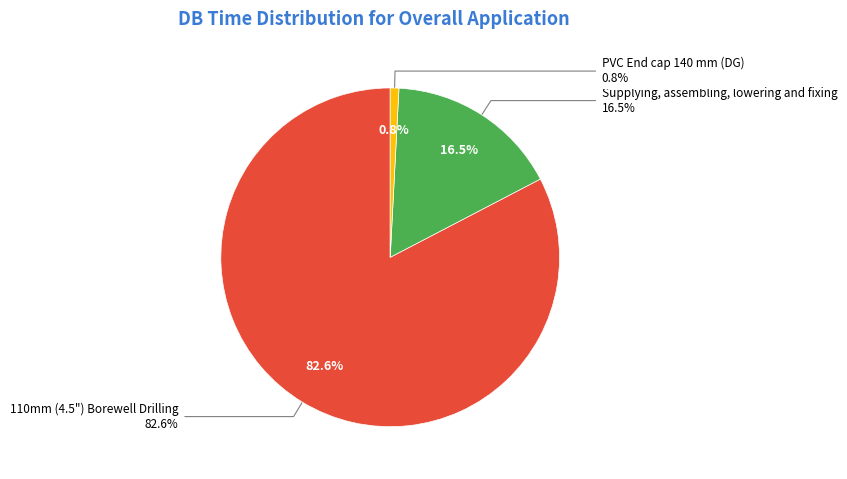

What is the smallest slice in the pie chart?

PVC End cap 140 mm (DG)